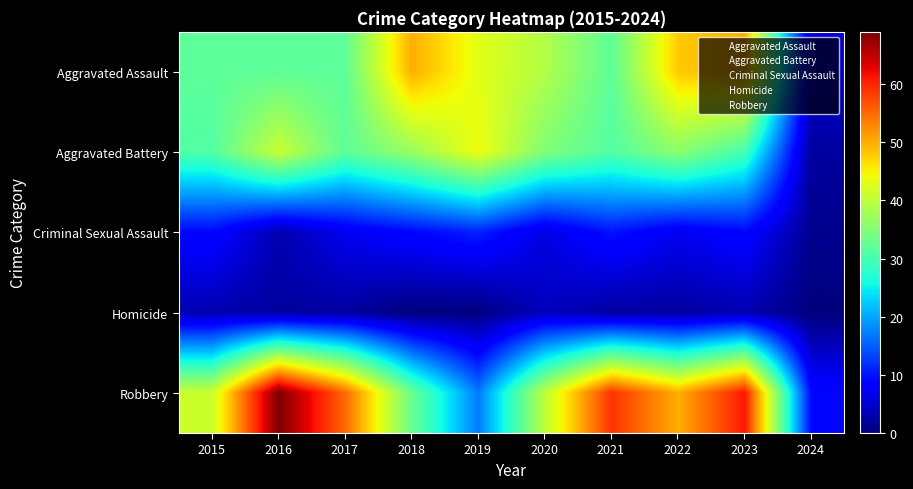

What is the total value across all series at 2015?

116